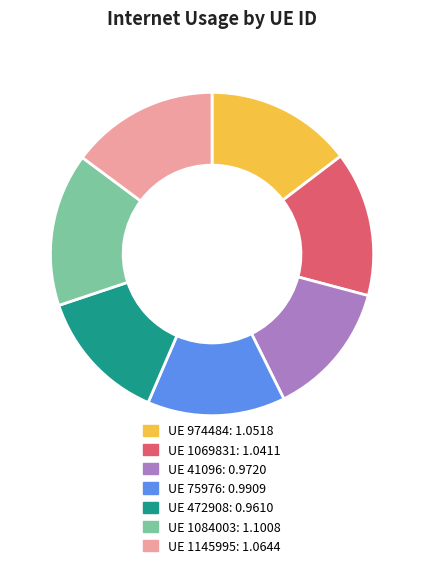

Is there any slice that represents more than half of the pie?

No